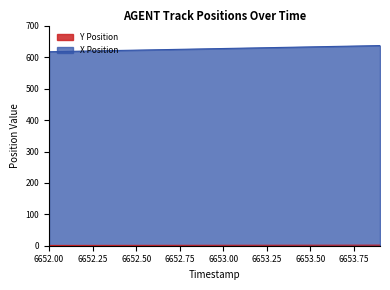

Between 6652.5 and 6653.4, which series saw the biggest shift?

X Position